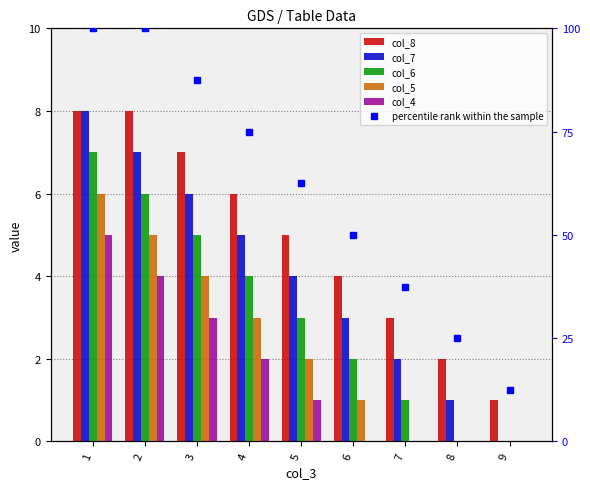

How many values in col_4 are above zero?

5